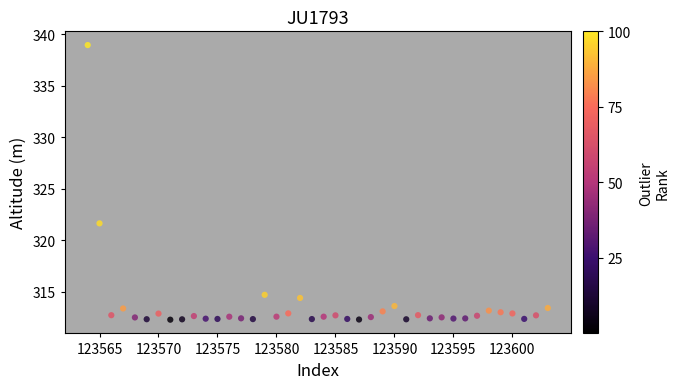

What Y value in the scatter plot is closest to 325?

321.6